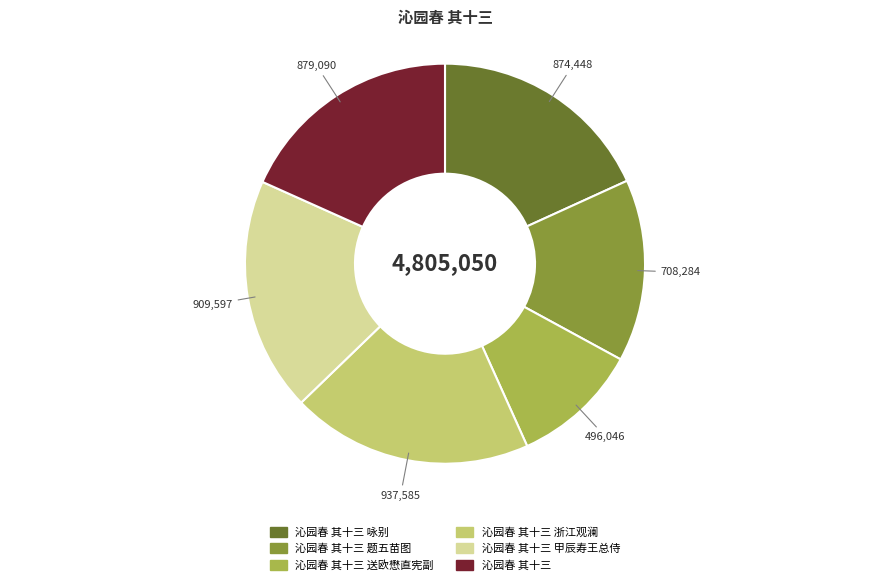

Is there any slice that represents more than half of the pie?

No